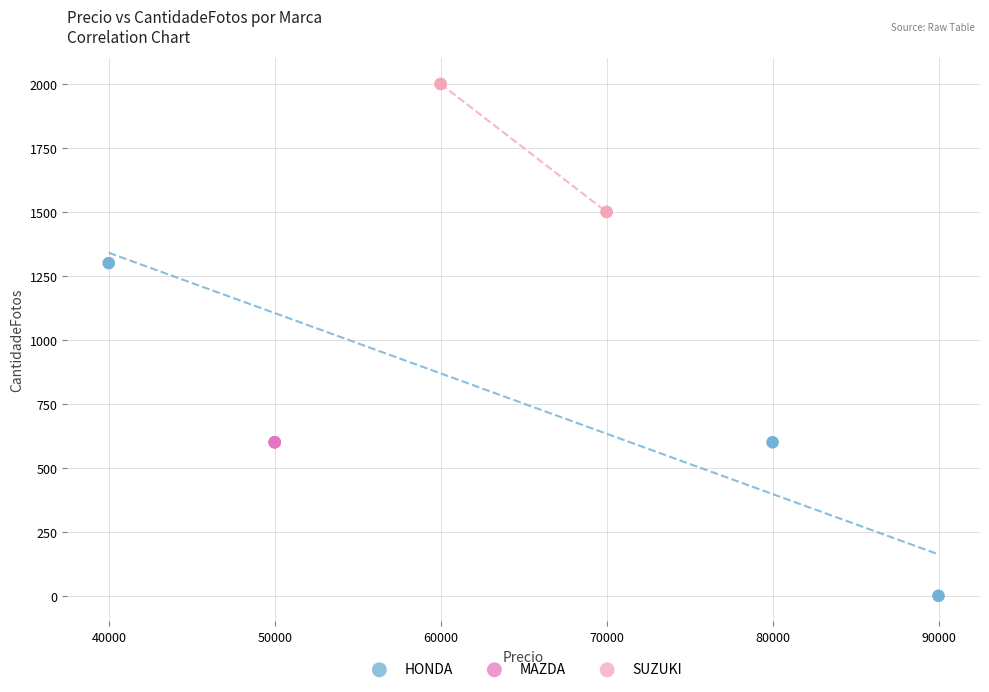

Which series reaches the maximum Y coordinate?

SUZUKI